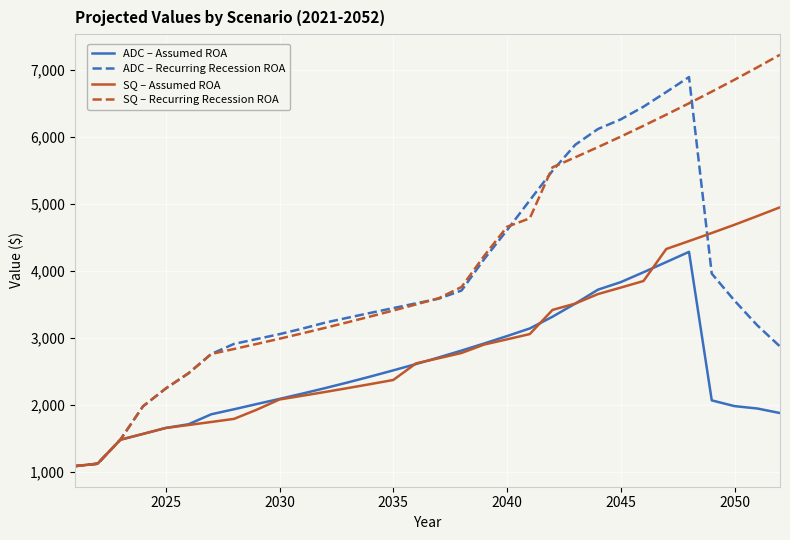

What is the maximum value for ADC – Recurring Recession ROA?

6894.1